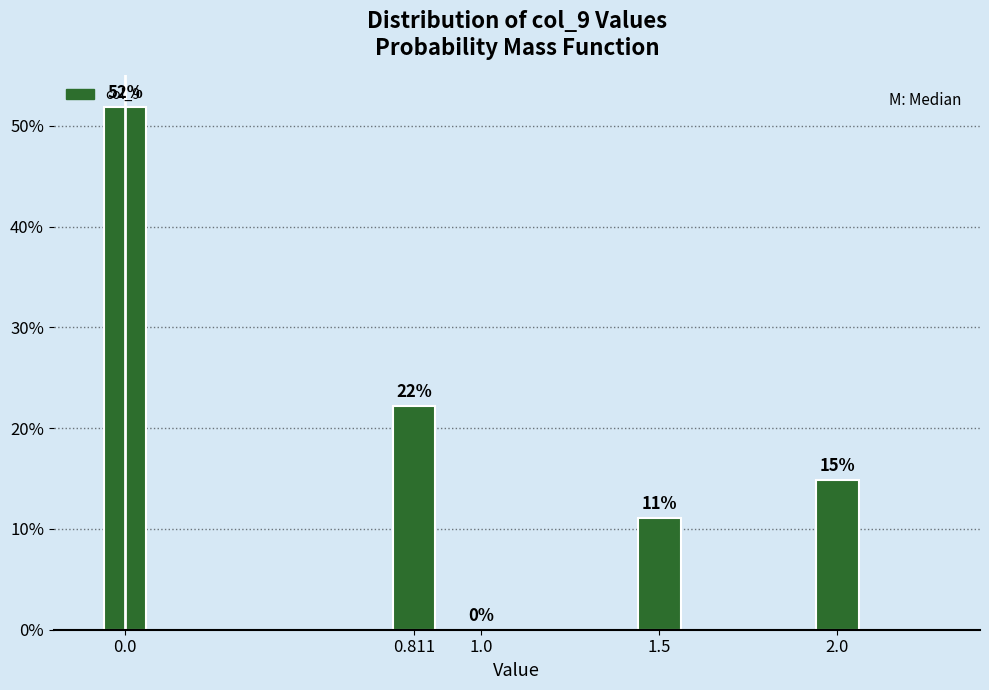

Are the bars horizontal?

No